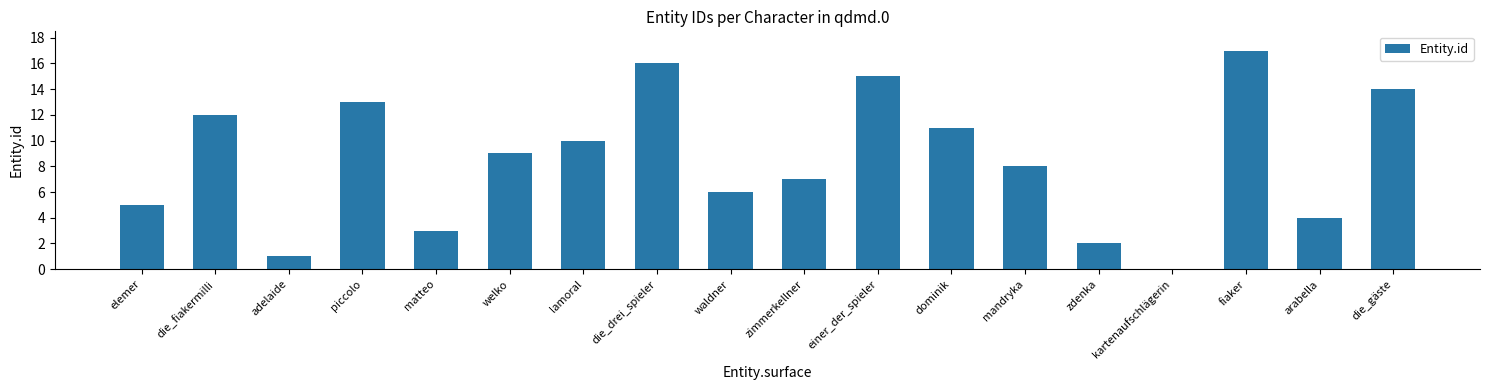

Between lamoral and fiaker, which is larger?

fiaker